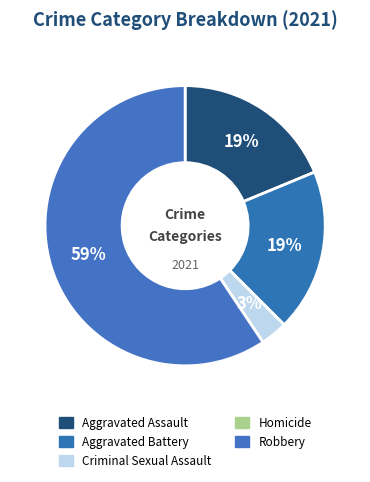

Which slice represents more than half of the pie?

Robbery